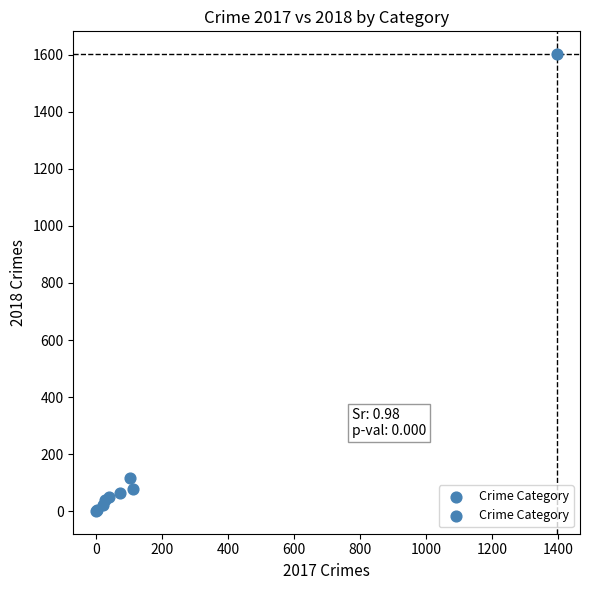

What Y value in the scatter plot is closest to 801?

116